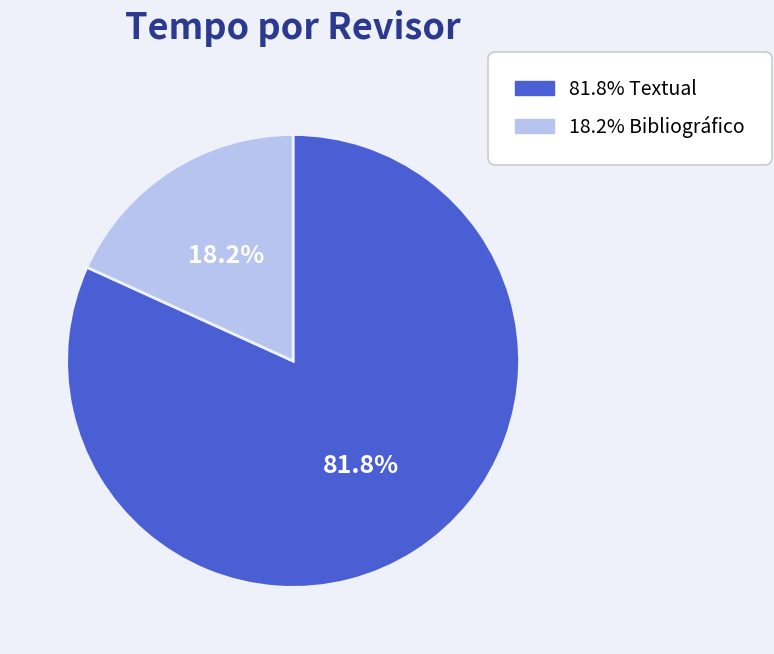

Is there a majority slice in this chart?

Yes